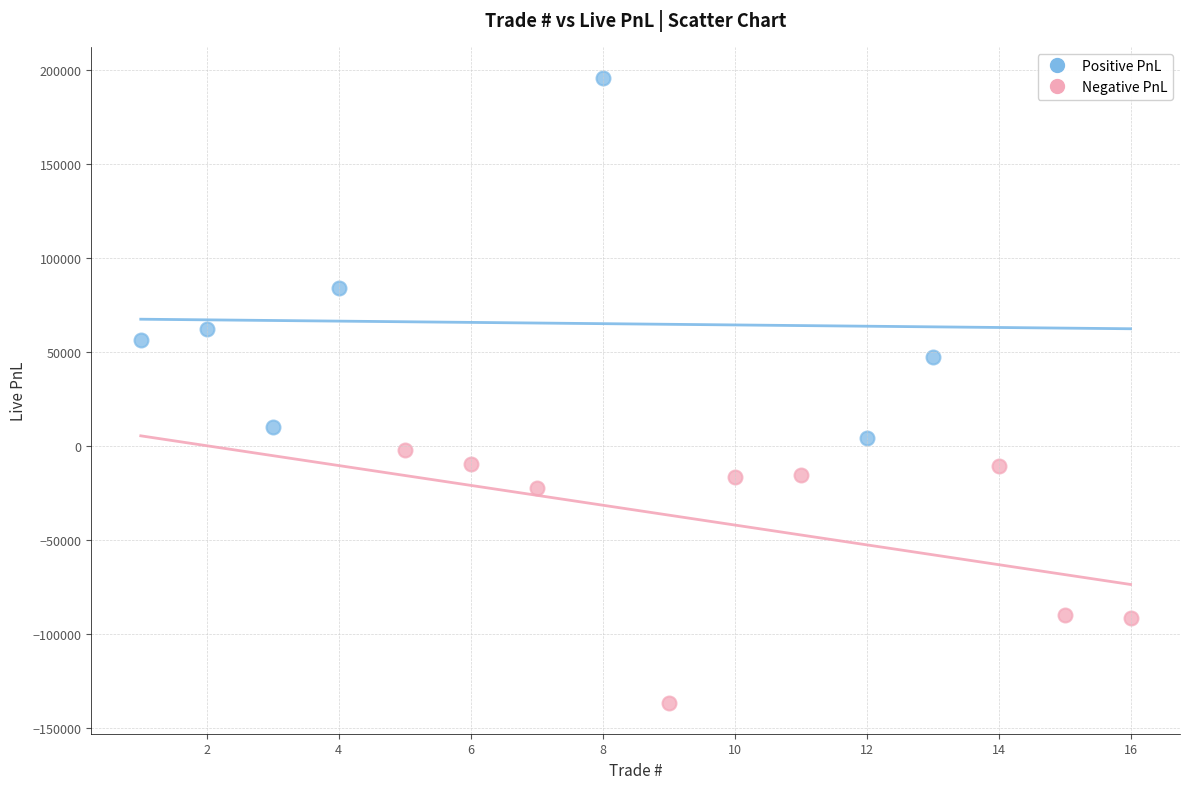

Which series reaches the maximum Y coordinate?

Positive PnL